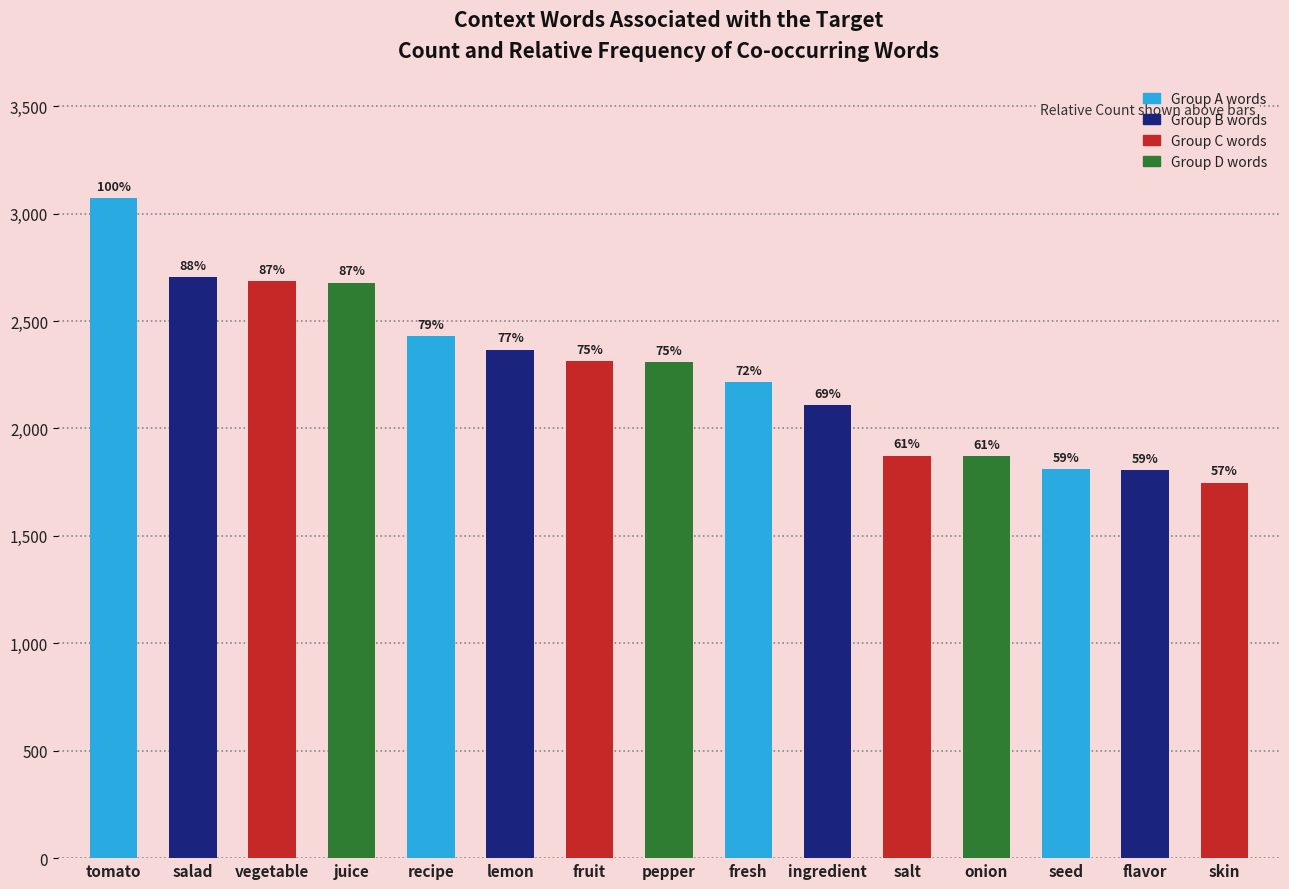

Are the bars horizontal?

No